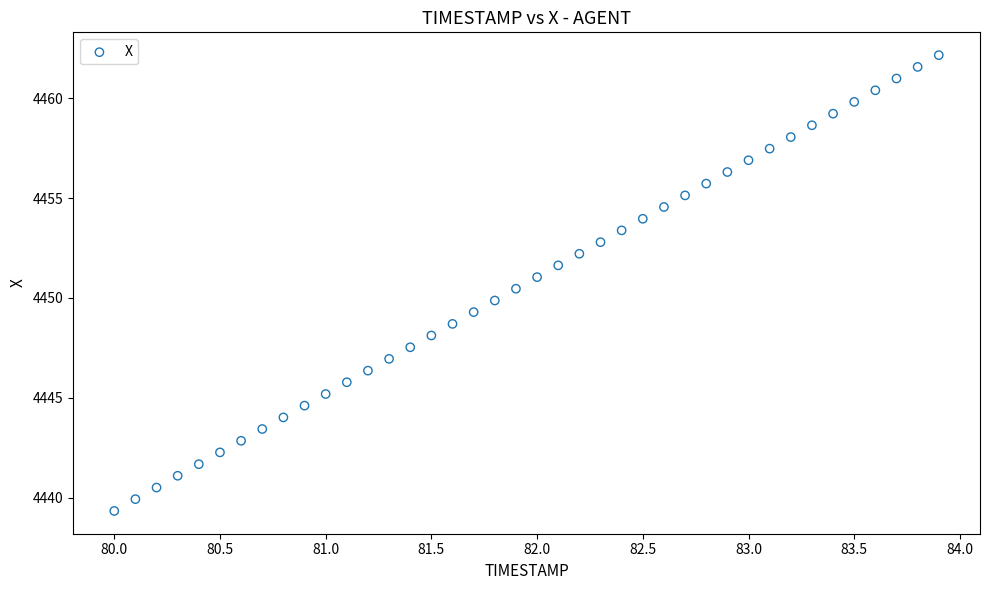

What is the range of Y values (max minus min)?

22.8